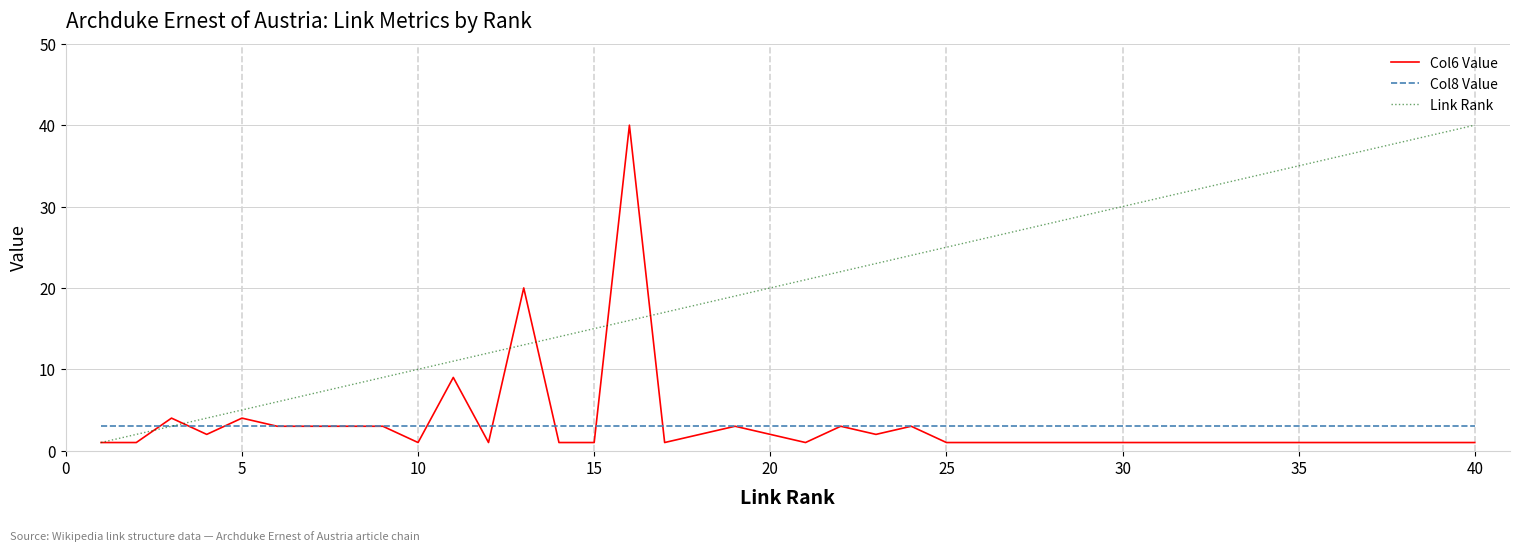

What is the maximum value shown in the chart?

40